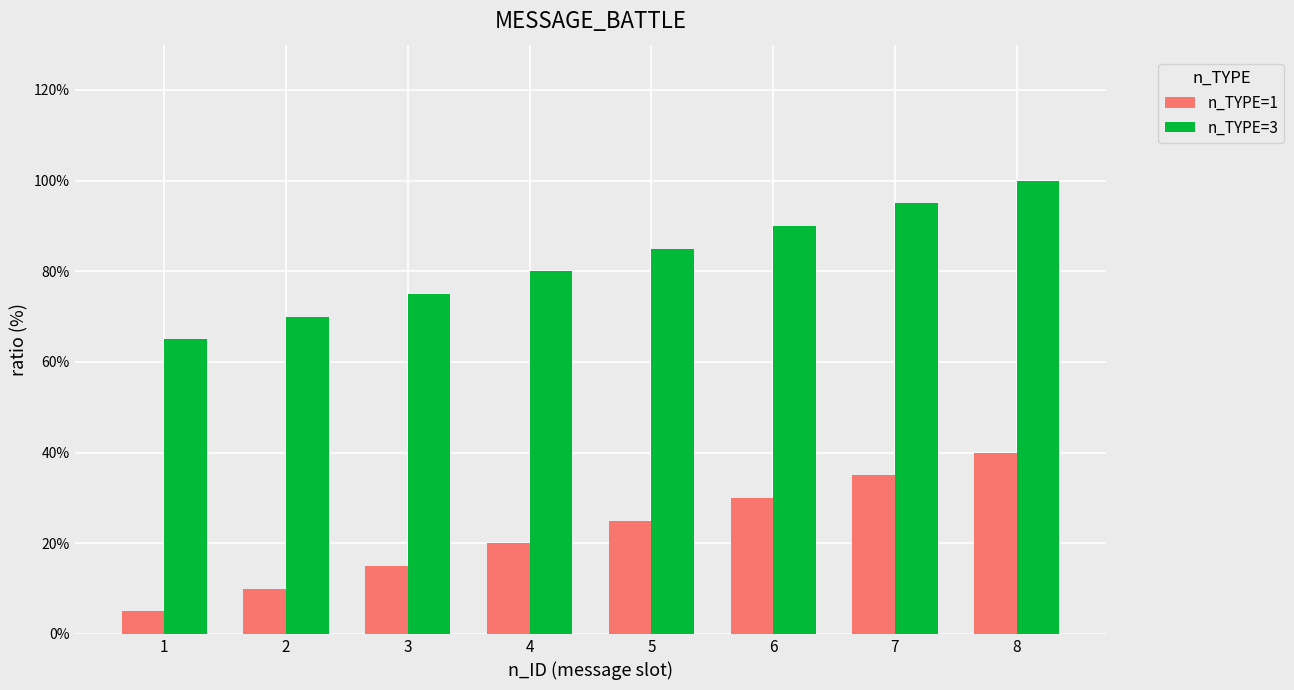

What is the minimum value for n_TYPE=3?

65